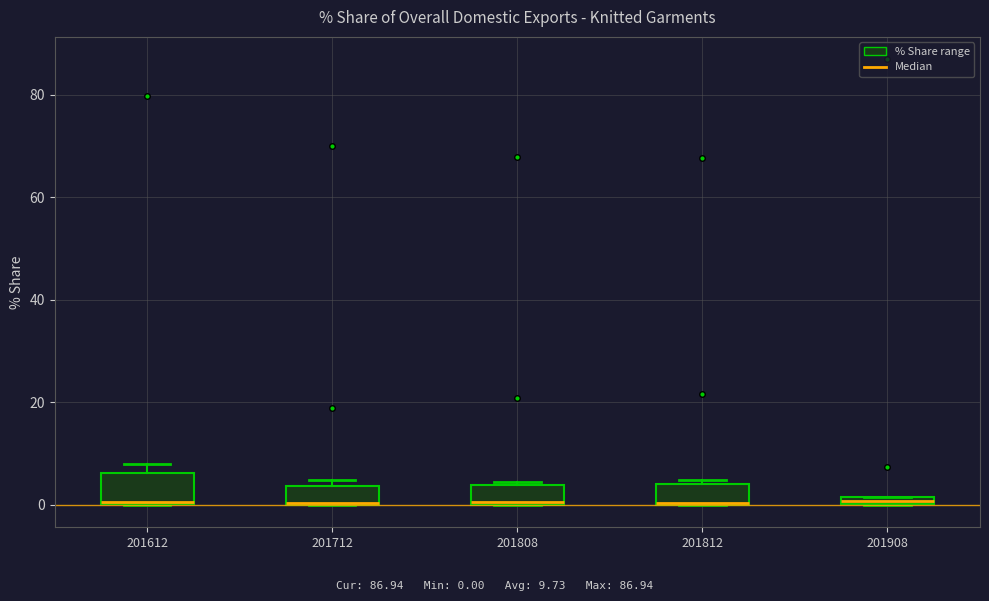

Where is the upper edge of the box at x = 201612 on the y-axis? The values are not printed on the chart, so give them approximately, as read against the axis.

6